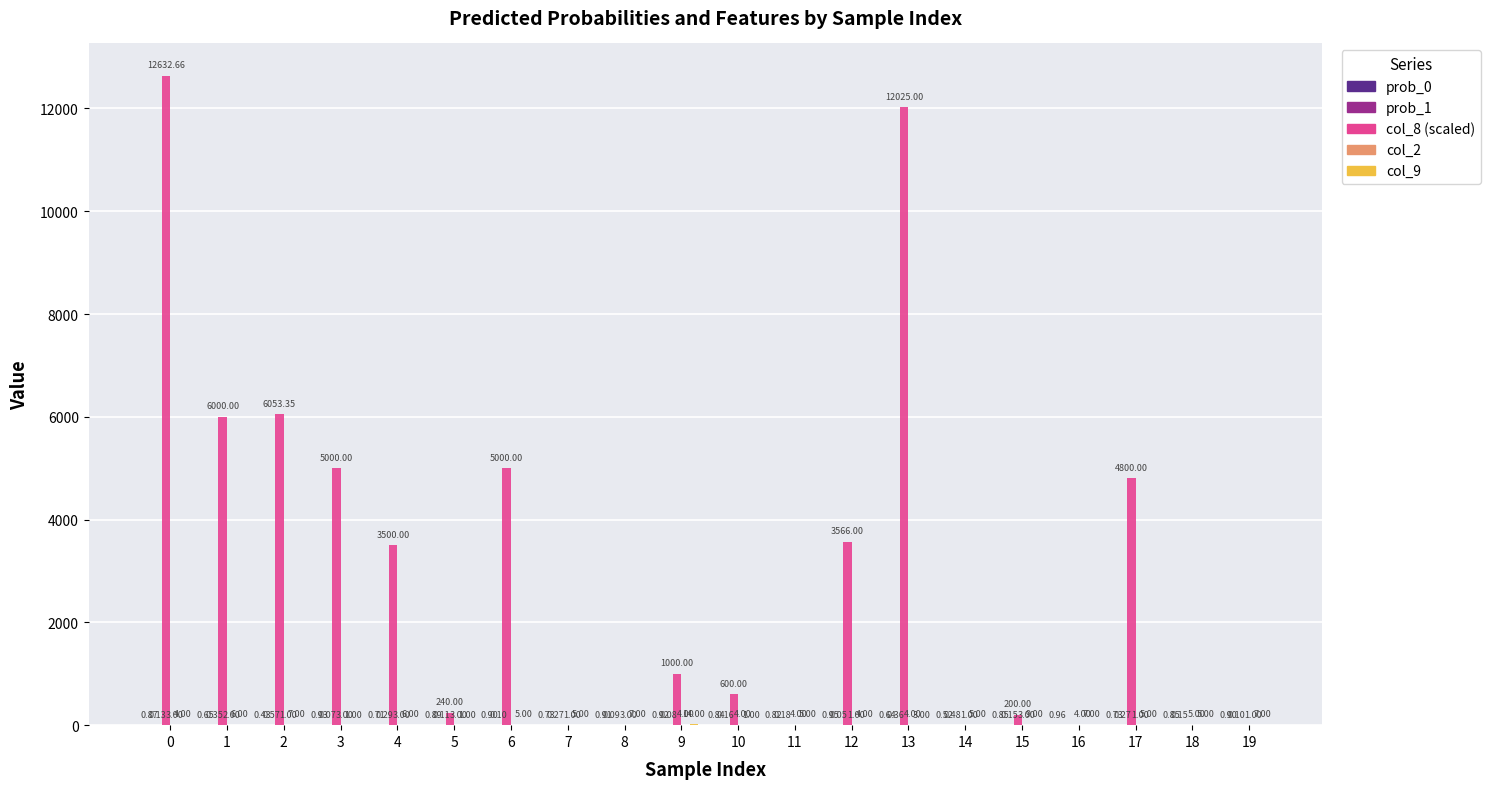

What is the total value across all series at 0?

12640.7